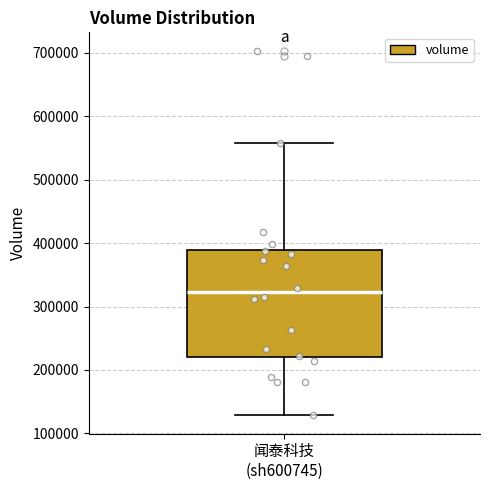

Transcribe this box plot: give where the median line is, the range the box spans, and where the two whiskers end, as read against the y-axis. The values are not printed on the chart, so give them approximately, as read against the axis.

median 320000, box 220000 to 390000, whiskers 130000 to 560000